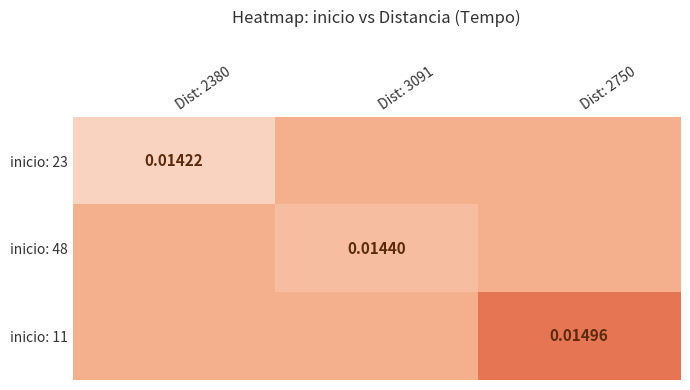

Rank the categories by inicio: 48 value from lowest to highest.

Dist: 3091, Dist: 2380, Dist: 2750